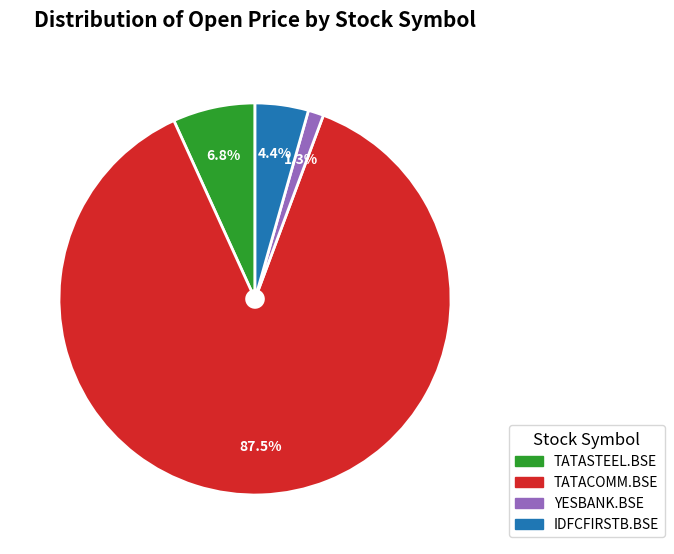

Combined, what portion of the pie is IDFCFIRSTB.BSE and TATASTEEL.BSE?

11.2%